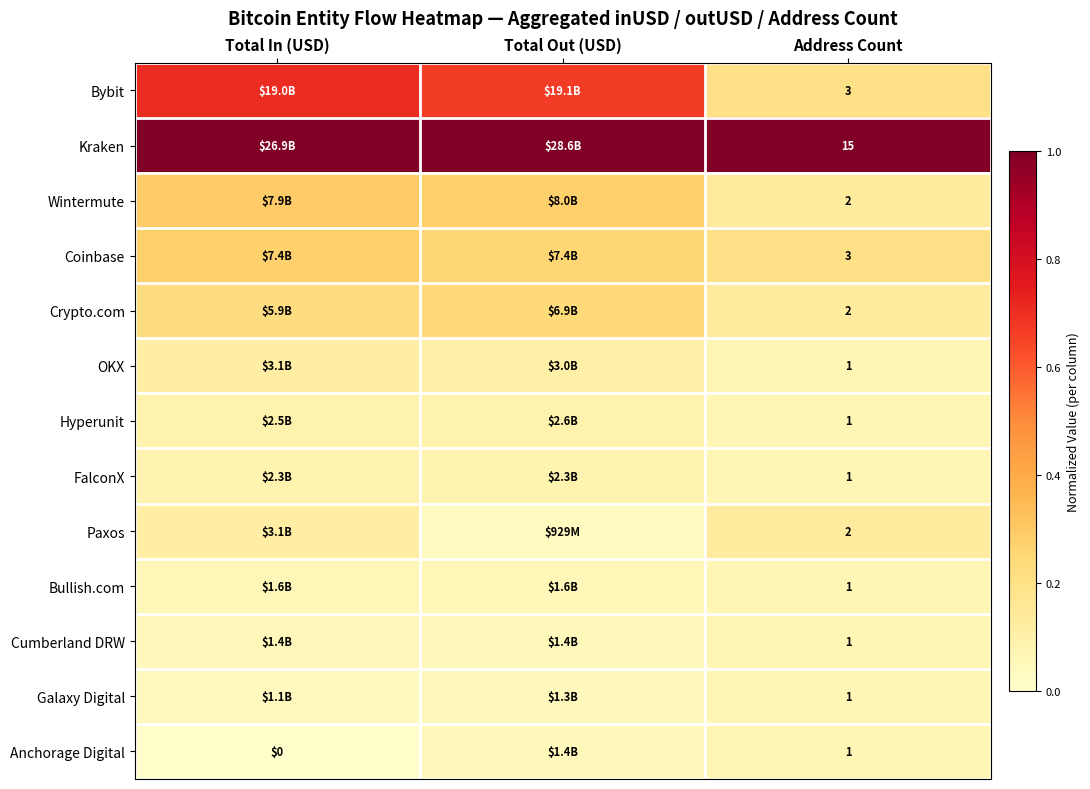

Between Address Count and Total In (USD), which is larger?

Total In (USD)